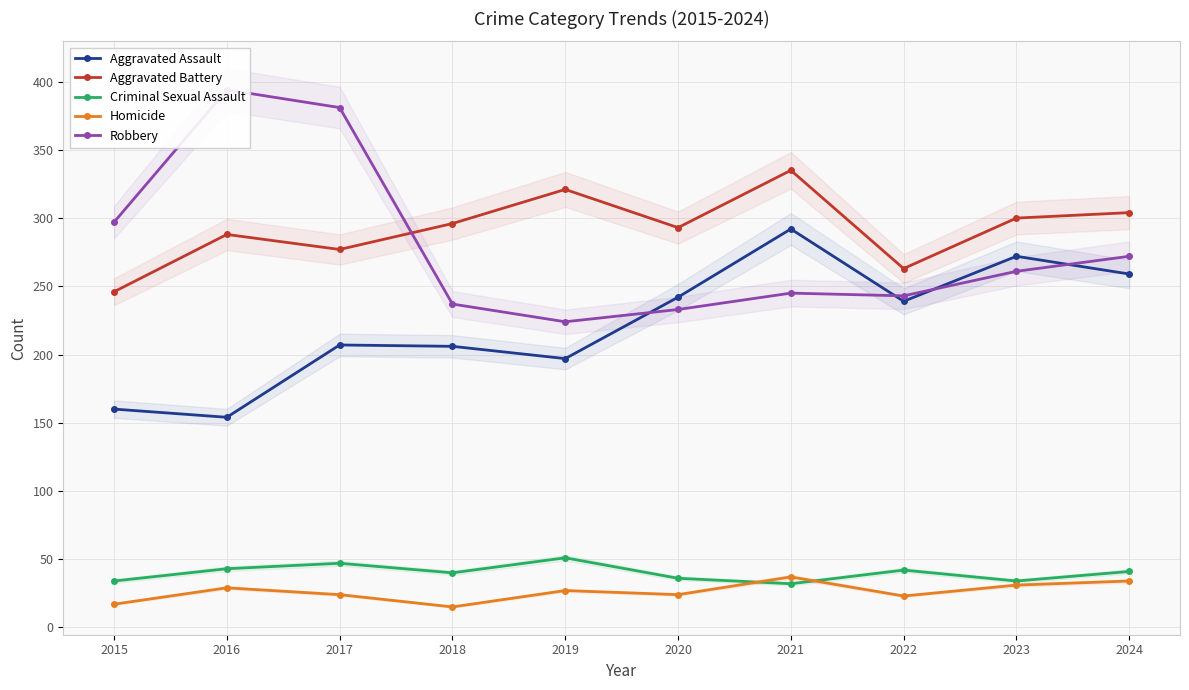

Reading right to left, what are all the values shown in this chart?

Aggravated Assault: 259	272	239	292	242	197	206	207	154	160
Aggravated Battery: 304	300	263	335	293	321	296	277	288	246
Criminal Sexual Assault: 41	34	42	32	36	51	40	47	43	34
Homicide: 34	31	23	37	24	27	15	24	29	17
Robbery: 272	261	243	245	233	224	237	381	394	297